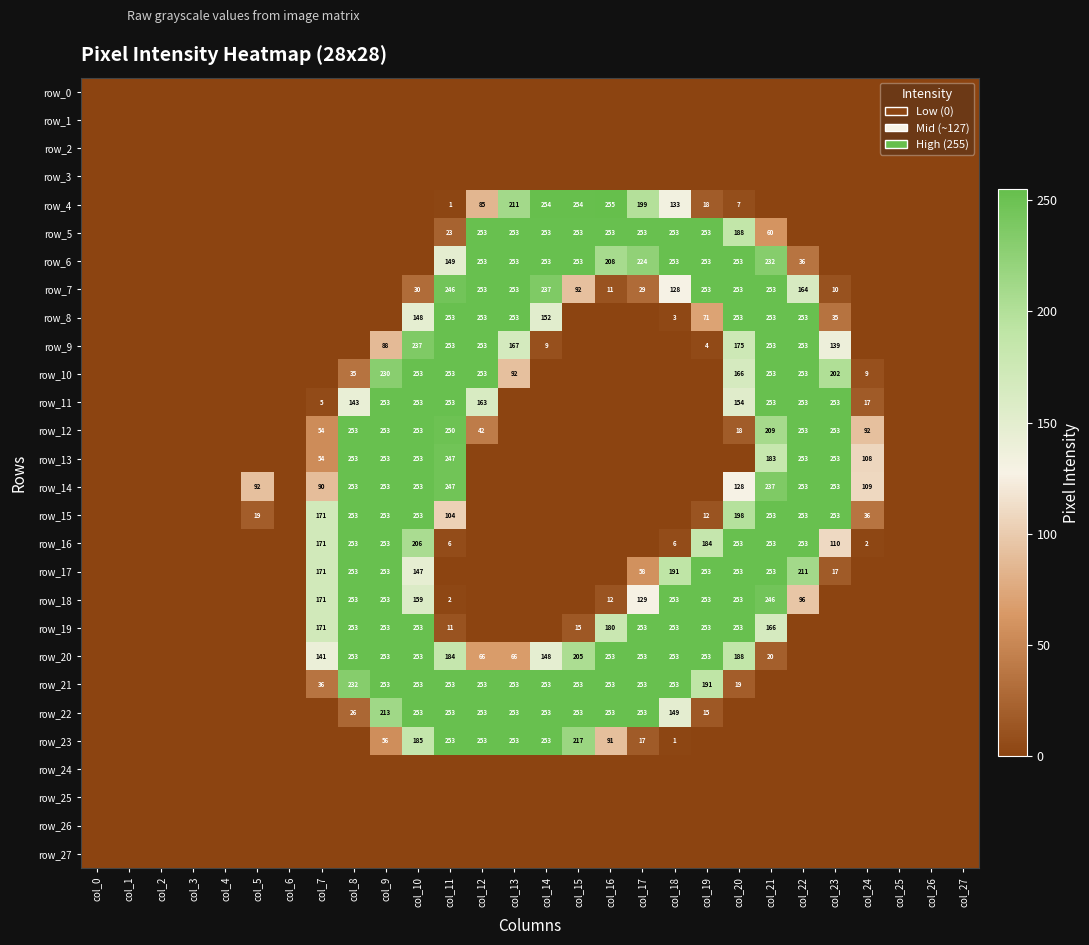

Reading right to left, transcribe all the data shown in this chart.

row_0: 0	0	0	0	0	0	0	0	0	0	0	0	0	0	0	0	0	0	0	0	0	0	0	0	0	0	0	0
row_1: 0	0	0	0	0	0	0	0	0	0	0	0	0	0	0	0	0	0	0	0	0	0	0	0	0	0	0	0
row_2: 0	0	0	0	0	0	0	0	0	0	0	0	0	0	0	0	0	0	0	0	0	0	0	0	0	0	0	0
row_3: 0	0	0	0	0	0	0	0	0	0	0	0	0	0	0	0	0	0	0	0	0	0	0	0	0	0	0	0
row_4: 0	0	0	0	0	0	0	7	18	133	199	255	254	254	211	85	1	0	0	0	0	0	0	0	0	0	0	0
row_5: 0	0	0	0	0	0	60	188	253	253	253	253	253	253	253	253	23	0	0	0	0	0	0	0	0	0	0	0
row_6: 0	0	0	0	0	36	232	253	253	253	224	208	253	253	253	253	149	0	0	0	0	0	0	0	0	0	0	0
row_7: 0	0	0	0	10	164	253	253	253	128	29	11	92	237	253	253	246	30	0	0	0	0	0	0	0	0	0	0
row_8: 0	0	0	0	35	253	253	253	71	3	0	0	0	152	253	253	253	148	0	0	0	0	0	0	0	0	0	0
row_9: 0	0	0	0	139	253	253	175	4	0	0	0	0	9	167	253	253	237	88	0	0	0	0	0	0	0	0	0
row_10: 0	0	0	9	202	253	253	166	0	0	0	0	0	0	92	253	253	253	230	35	0	0	0	0	0	0	0	0
row_11: 0	0	0	17	253	253	253	154	0	0	0	0	0	0	0	163	253	253	253	143	5	0	0	0	0	0	0	0
row_12: 0	0	0	92	253	253	209	18	0	0	0	0	0	0	0	42	250	253	253	253	54	0	0	0	0	0	0	0
row_13: 0	0	0	108	253	253	183	0	0	0	0	0	0	0	0	0	247	253	253	253	54	0	0	0	0	0	0	0
row_14: 0	0	0	109	253	253	237	128	0	0	0	0	0	0	0	0	247	253	253	253	90	0	92	0	0	0	0	0
row_15: 0	0	0	36	253	253	253	198	12	0	0	0	0	0	0	0	104	253	253	253	171	0	19	0	0	0	0	0
row_16: 0	0	0	2	110	253	253	253	184	6	0	0	0	0	0	0	6	206	253	253	171	0	0	0	0	0	0	0
row_17: 0	0	0	0	17	211	253	253	253	191	58	0	0	0	0	0	0	147	253	253	171	0	0	0	0	0	0	0
row_18: 0	0	0	0	0	96	246	253	253	253	129	12	0	0	0	0	2	159	253	253	171	0	0	0	0	0	0	0
row_19: 0	0	0	0	0	0	166	253	253	253	253	180	15	0	0	0	11	253	253	253	171	0	0	0	0	0	0	0
row_20: 0	0	0	0	0	0	20	188	253	253	253	253	205	148	66	66	184	253	253	253	141	0	0	0	0	0	0	0
row_21: 0	0	0	0	0	0	0	19	191	253	253	253	253	253	253	253	253	253	253	232	36	0	0	0	0	0	0	0
row_22: 0	0	0	0	0	0	0	0	15	149	253	253	253	253	253	253	253	253	213	26	0	0	0	0	0	0	0	0
row_23: 0	0	0	0	0	0	0	0	0	1	17	91	217	253	253	253	253	185	56	0	0	0	0	0	0	0	0	0
row_24: 0	0	0	0	0	0	0	0	0	0	0	0	0	0	0	0	0	0	0	0	0	0	0	0	0	0	0	0
row_25: 0	0	0	0	0	0	0	0	0	0	0	0	0	0	0	0	0	0	0	0	0	0	0	0	0	0	0	0
row_26: 0	0	0	0	0	0	0	0	0	0	0	0	0	0	0	0	0	0	0	0	0	0	0	0	0	0	0	0
row_27: 0	0	0	0	0	0	0	0	0	0	0	0	0	0	0	0	0	0	0	0	0	0	0	0	0	0	0	0